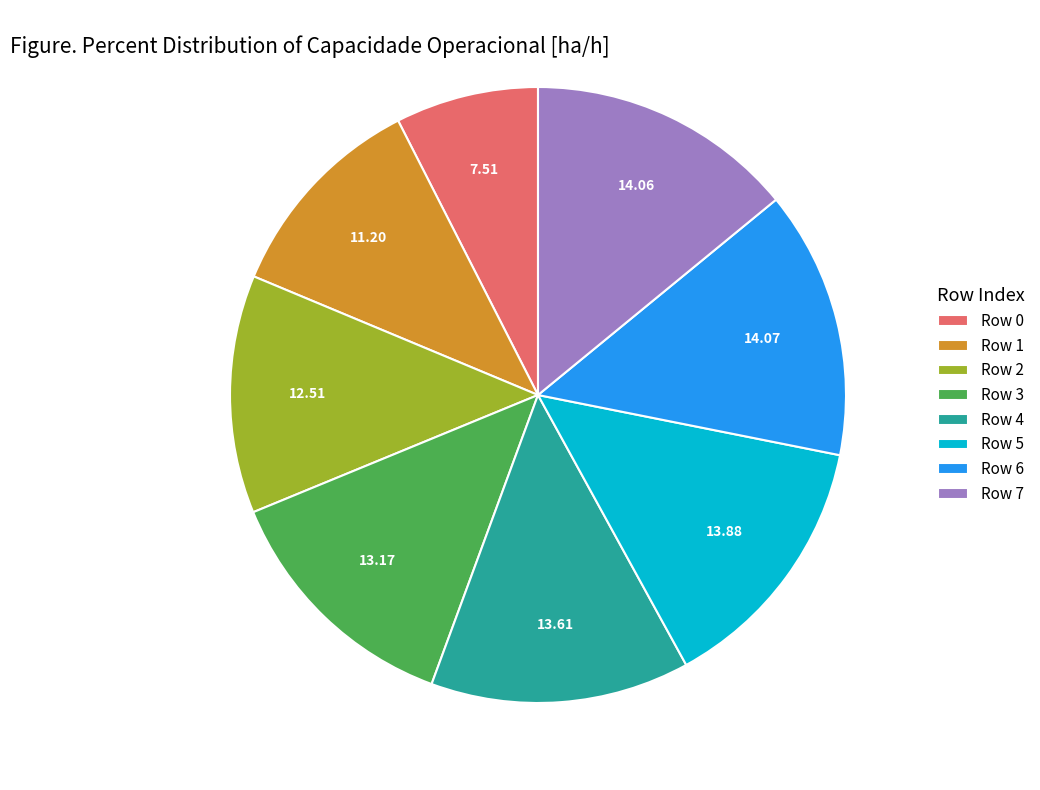

How many segments does this pie chart have?

8